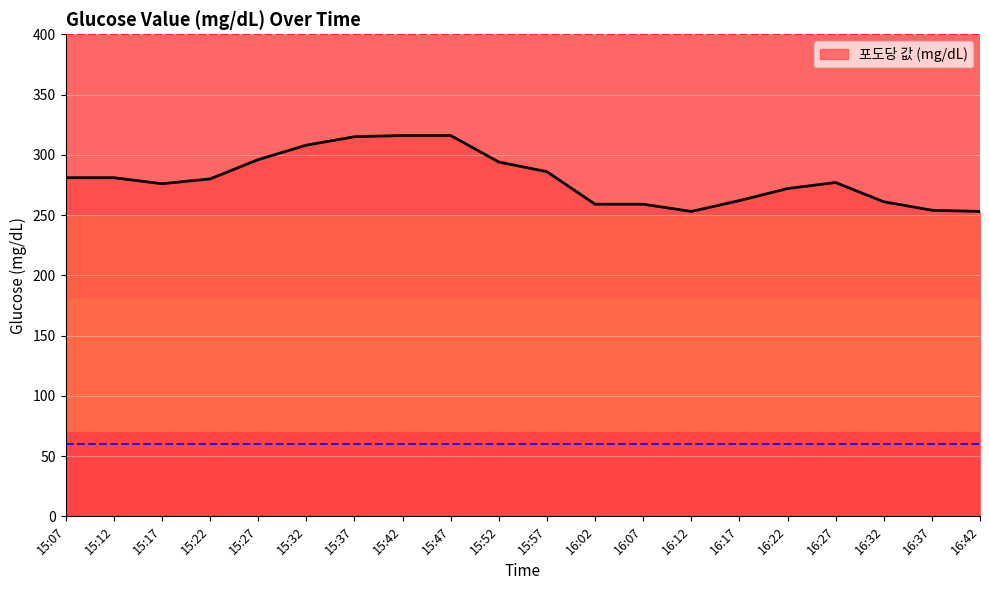

Is this an area chart (filled region under the line)?

No